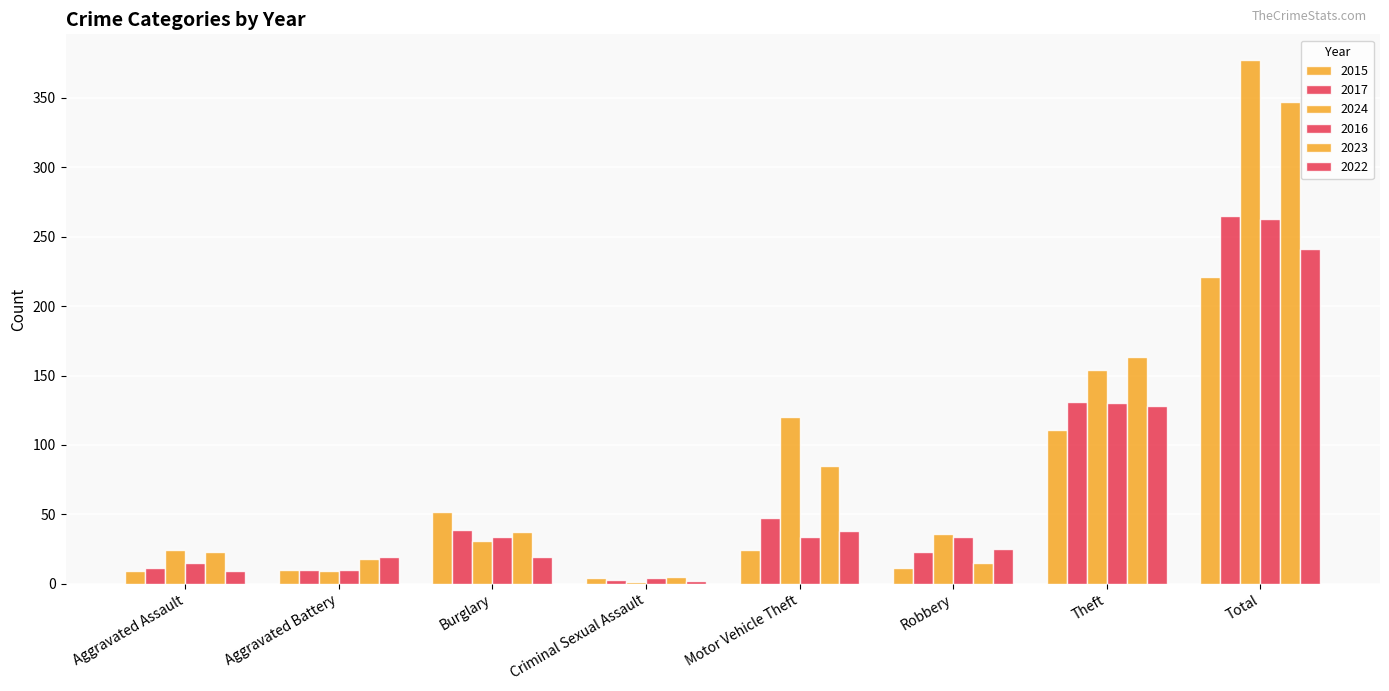

How many distinct data groups are displayed?

6